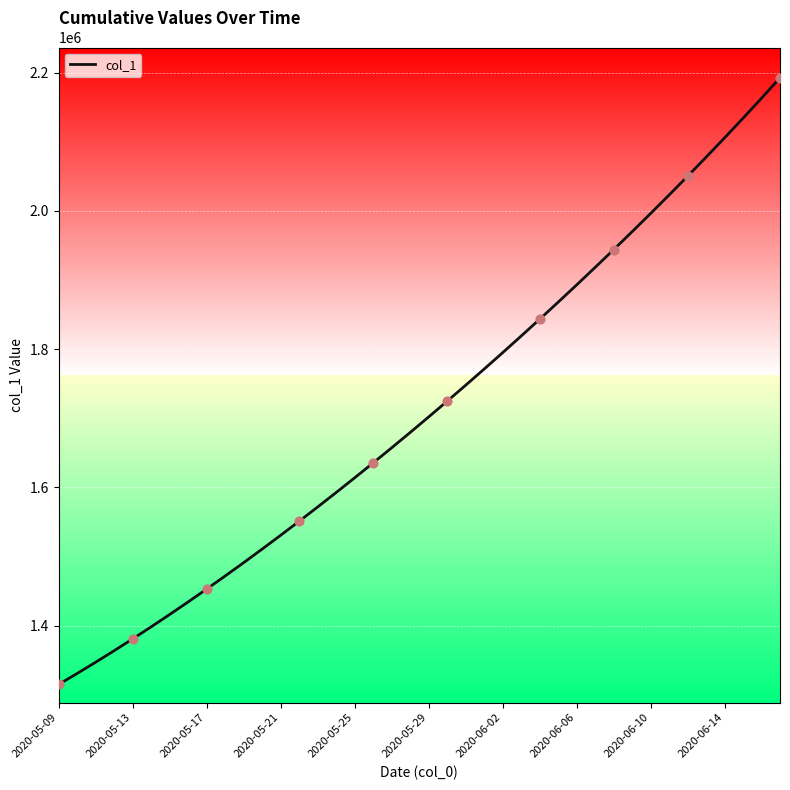

What is the minimum value shown in the chart?

1315099.0